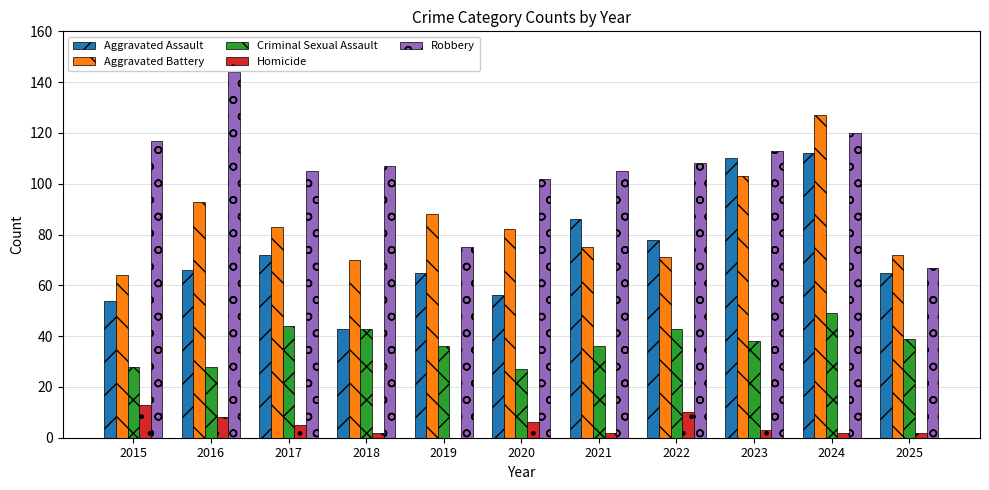

What is the sum of all Homicide values?

53